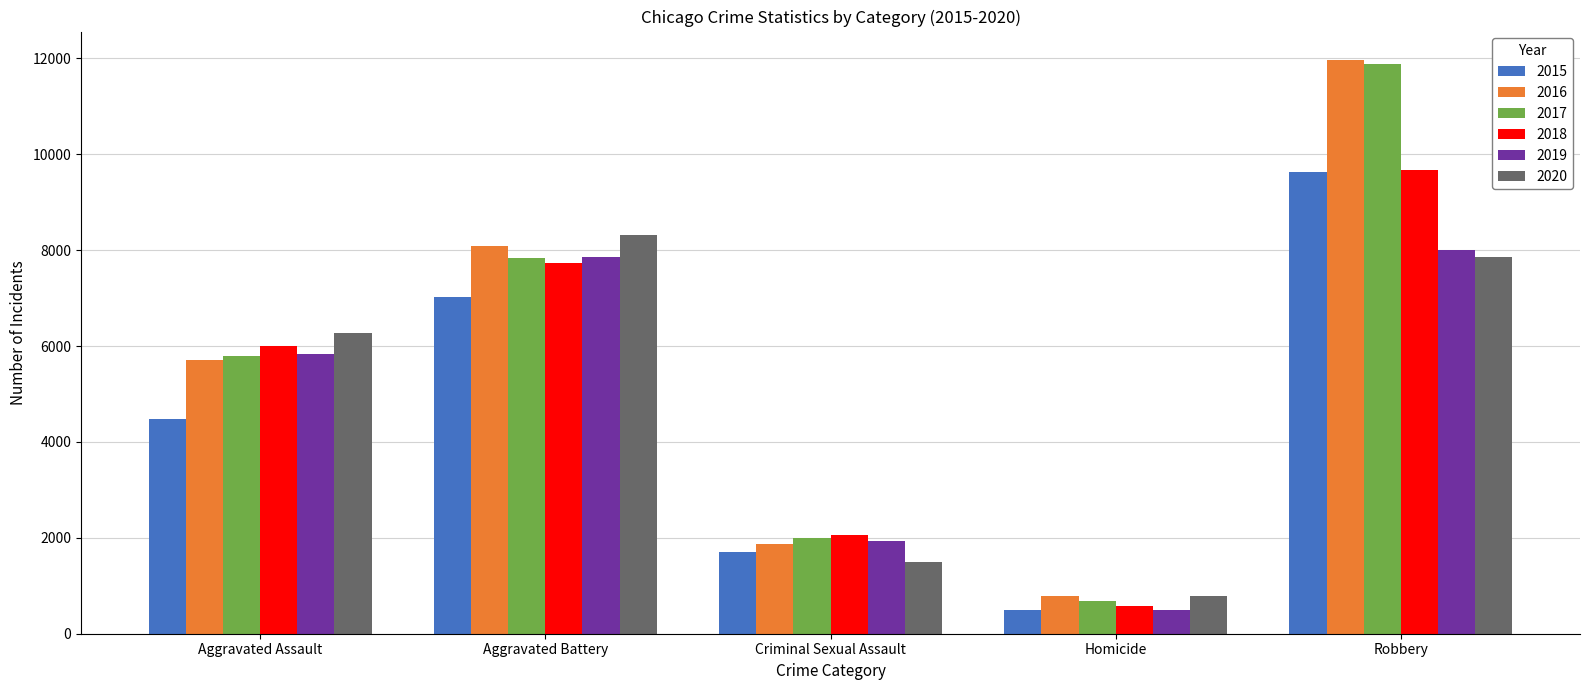

The 2016 series shows 1867 at Criminal Sexual Assault. True or false?

True